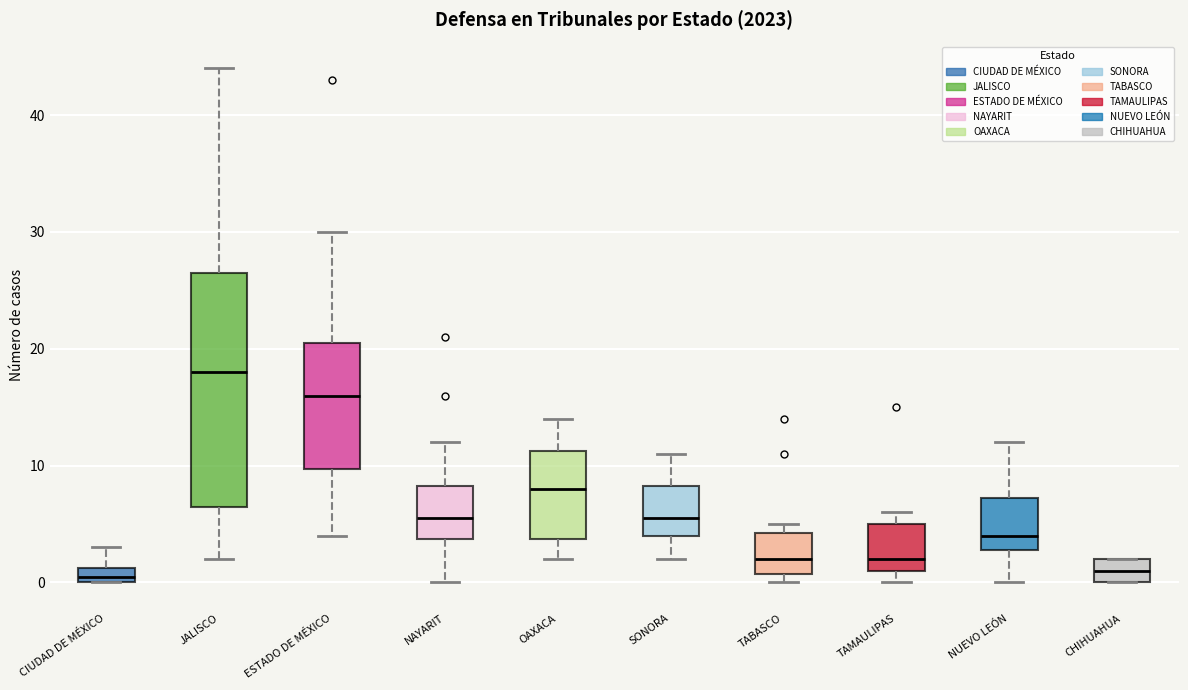

Which box has the highest median line?

JALISCO